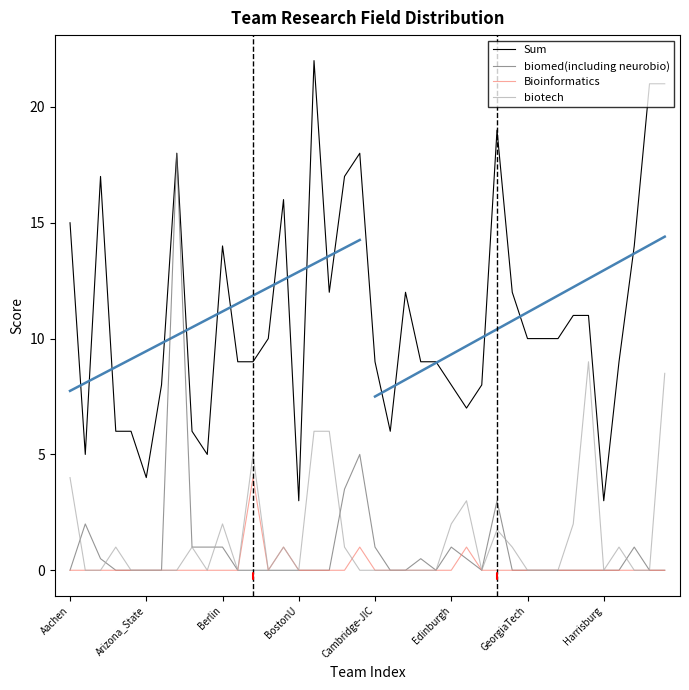

How many values in the biotech series exceed 0?

17